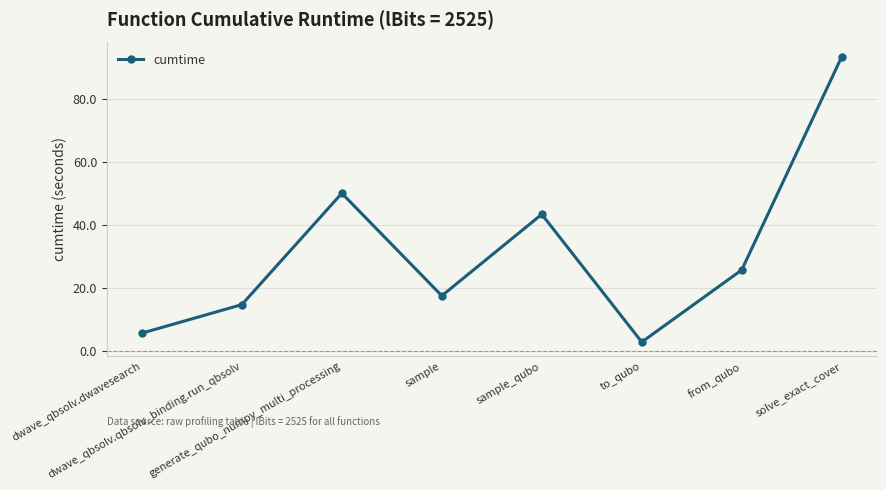

How many series are shown in this chart?

1